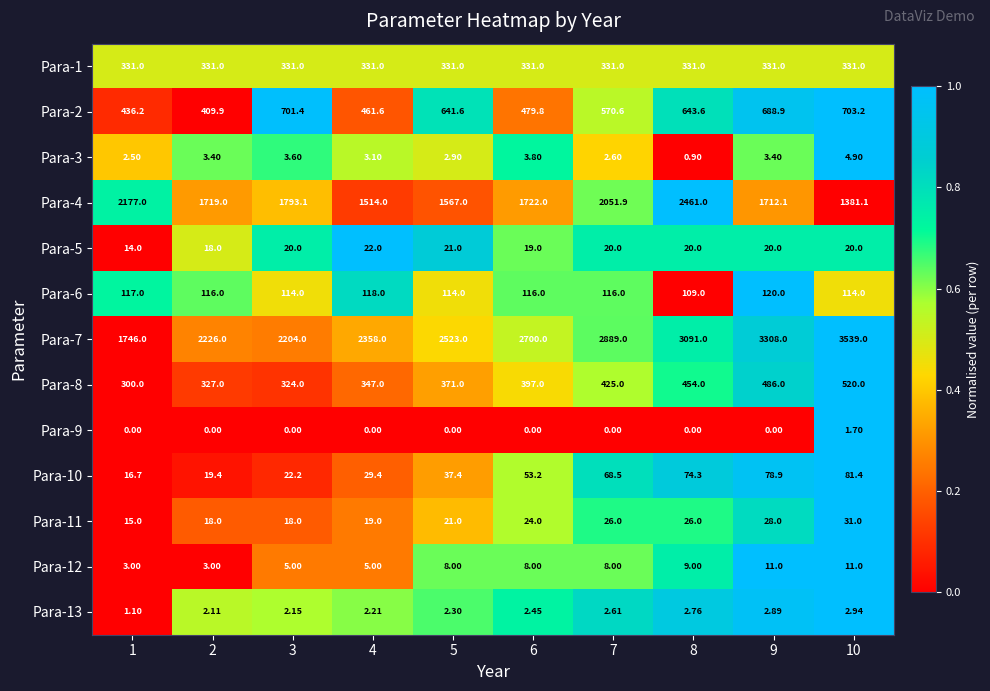

Is the value of Para-12 at 10 greater than the value of Para-13 at 4?

Yes